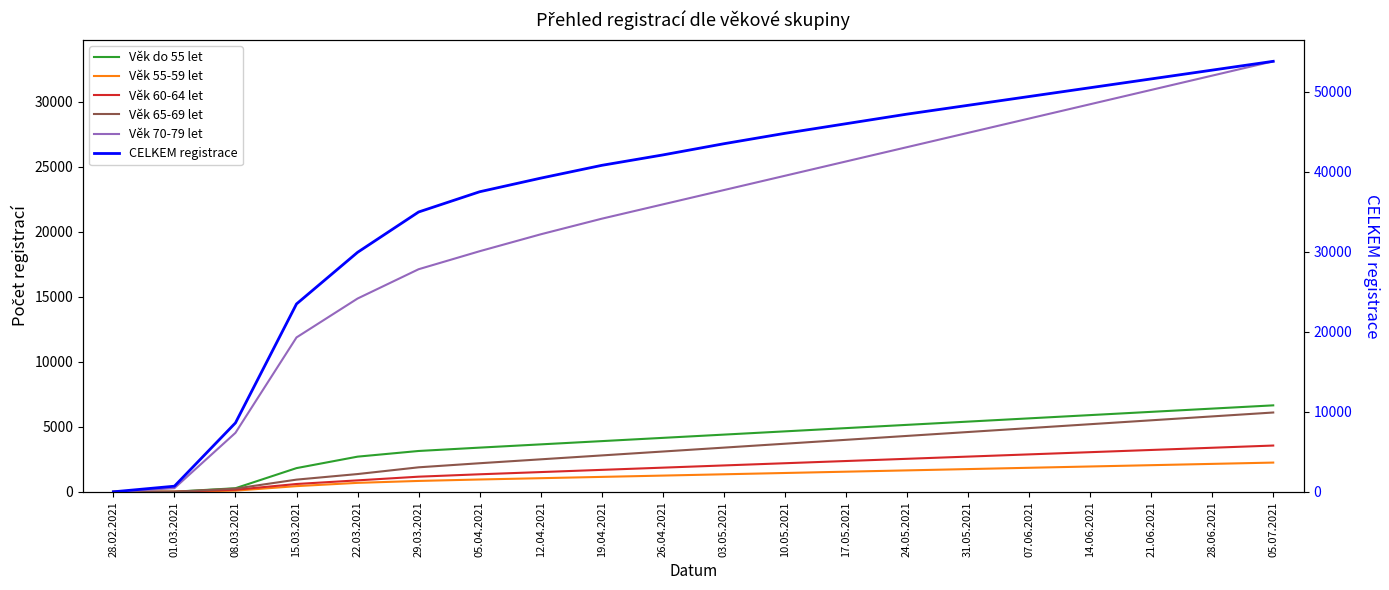

Count the number of data series in this chart.

6